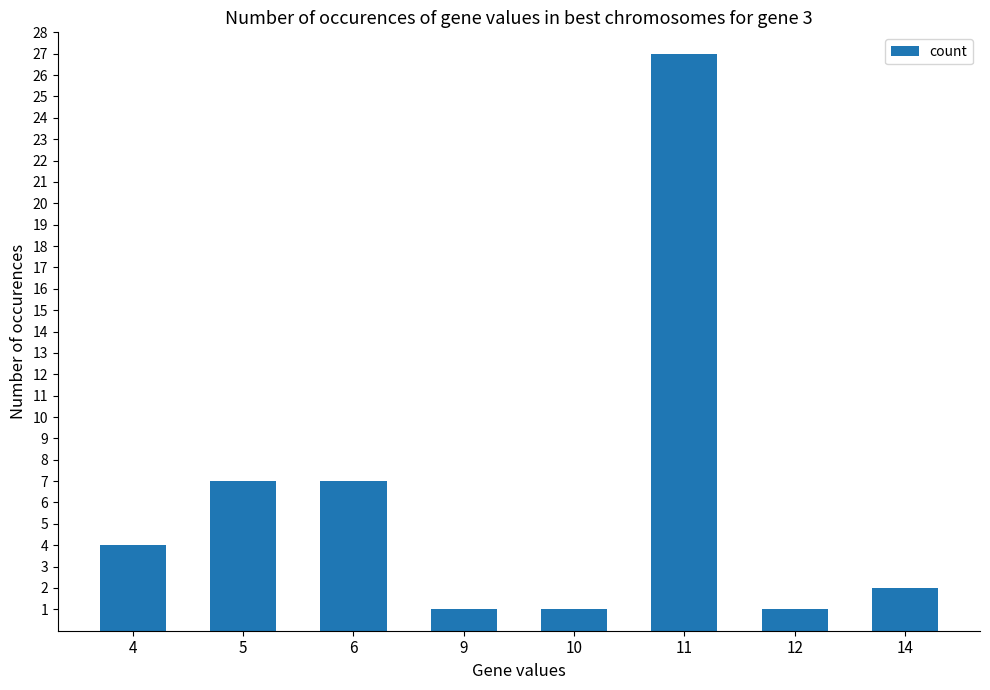

Approximately how many times larger is the value at 4 compared to 6?

0.6